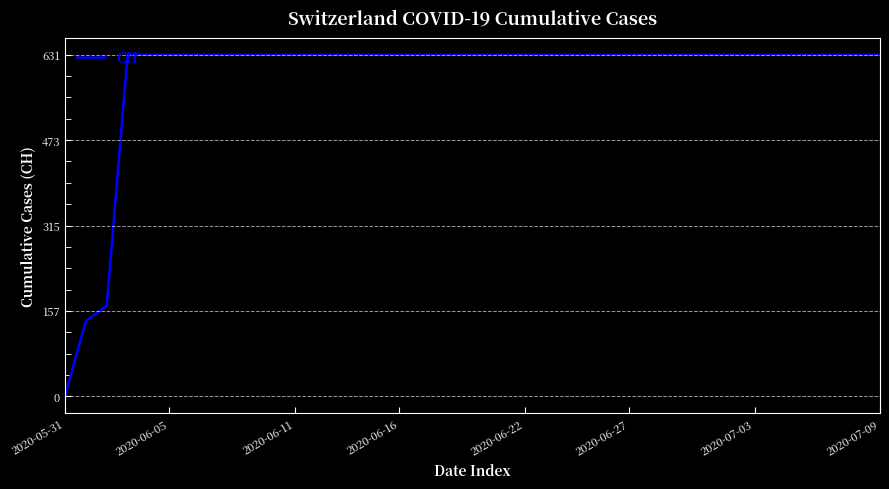

What is the difference between the maximum and minimum values?

631